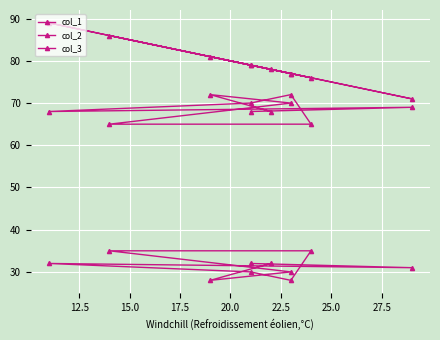

What are all the series names shown in the legend?

col_1, col_2, col_3